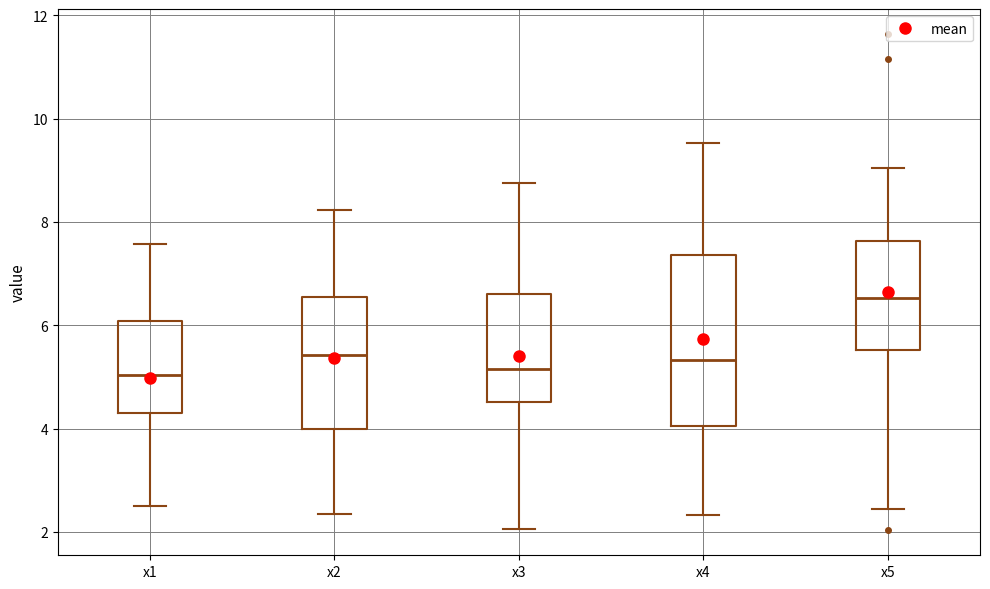

Reading left to right, read every box against the y-axis: the position of its median line, the range the box covers, and the ends of its whiskers. The values are not printed on the chart, so give them approximately, as read against the axis.

x1: median 5.0, box 4.4 to 6.0, whiskers 2.4 to 7.6
x2: median 5.4, box 4.0 to 6.6, whiskers 2.4 to 8.2
x3: median 5.2, box 4.6 to 6.6, whiskers 2.0 to 8.8
x4: median 5.4, box 4.0 to 7.4, whiskers 2.4 to 9.6
x5: median 6.6, box 5.6 to 7.6, whiskers 2.4 to 9.0